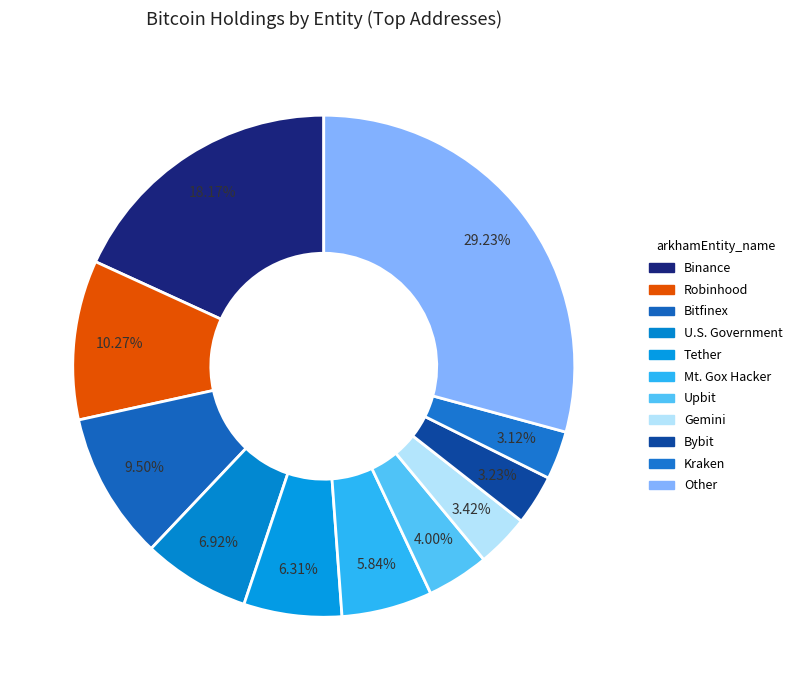

Is Bybit the majority of the pie?

No